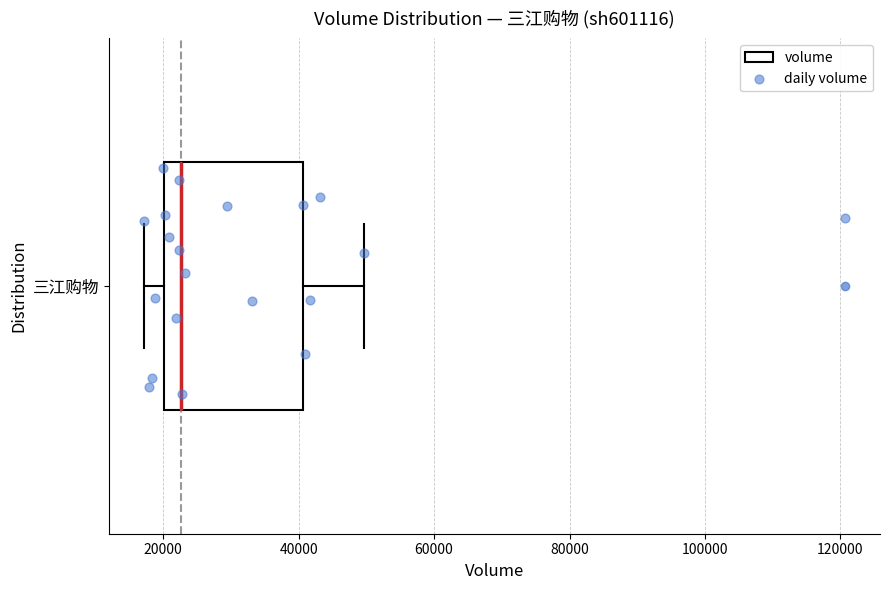

Transcribe this box plot: give where the median line is, the range the box spans, and where the two whiskers end, as read against the x-axis. The values are not printed on the chart, so give them approximately, as read against the axis.

median 22000, box 20000 to 40000, whiskers 18000 to 50000